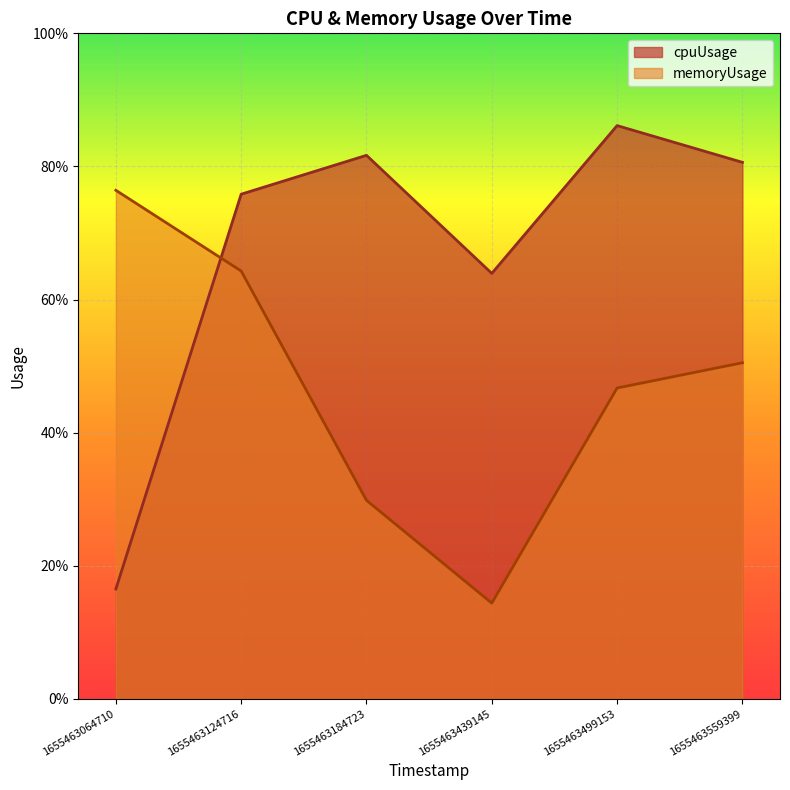

List the series in order of their peak value, lowest first.

memoryUsage, cpuUsage